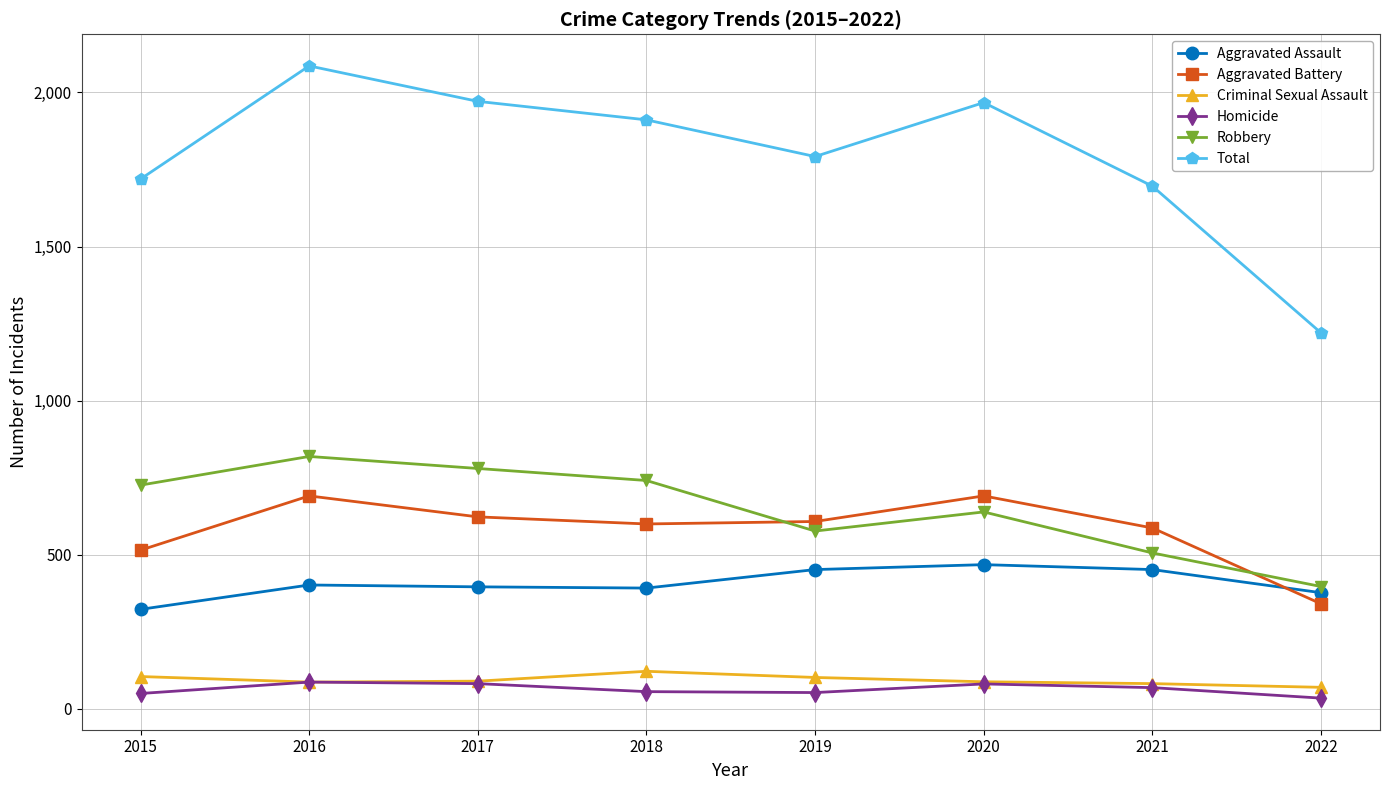

True or false: Total has a value of 1792 at 2019.

True